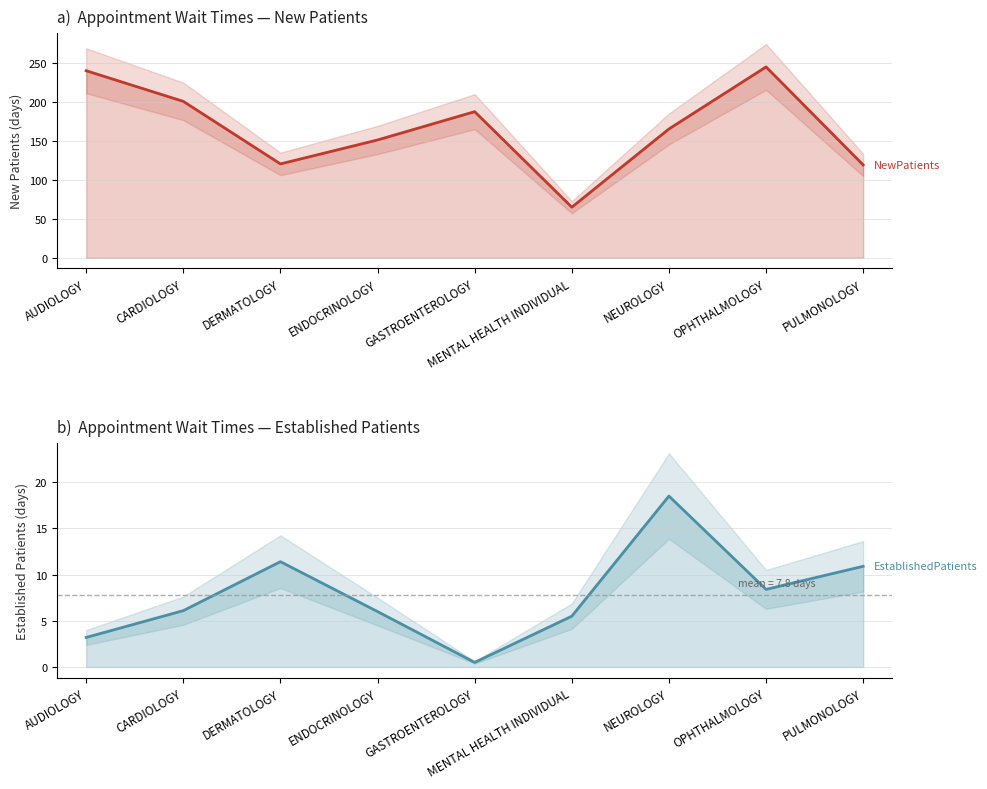

At which label does NewPatients reach its peak?

OPHTHALMOLOGY